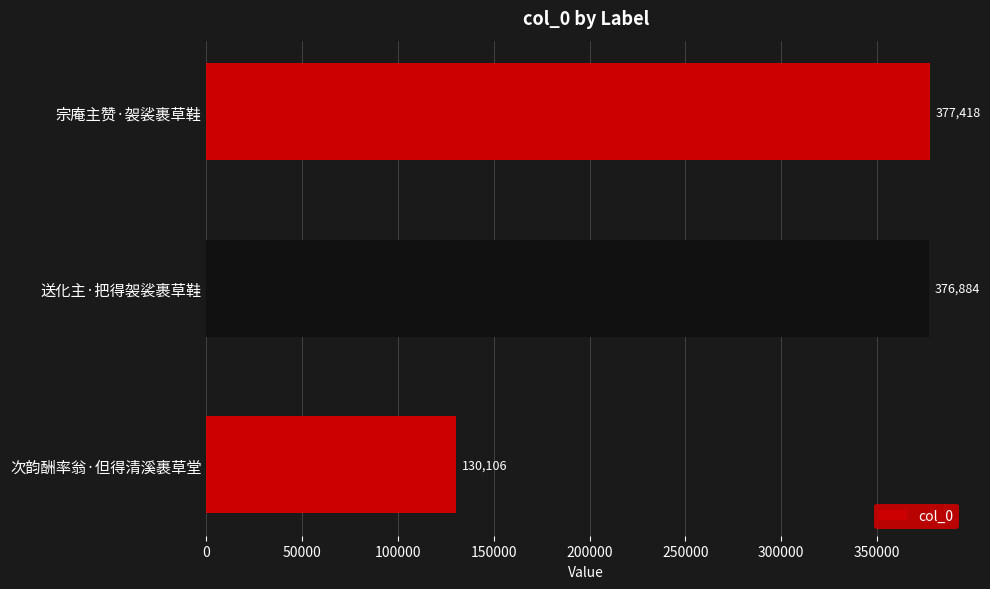

What value does the data have at 次韵酬率翁·但得清溪裹草堂, to the nearest 50?

130100